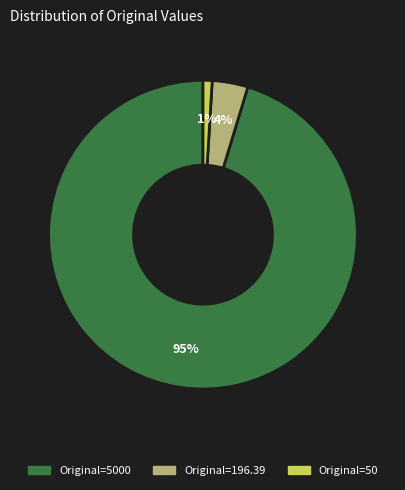

Does any single category account for the majority?

Yes